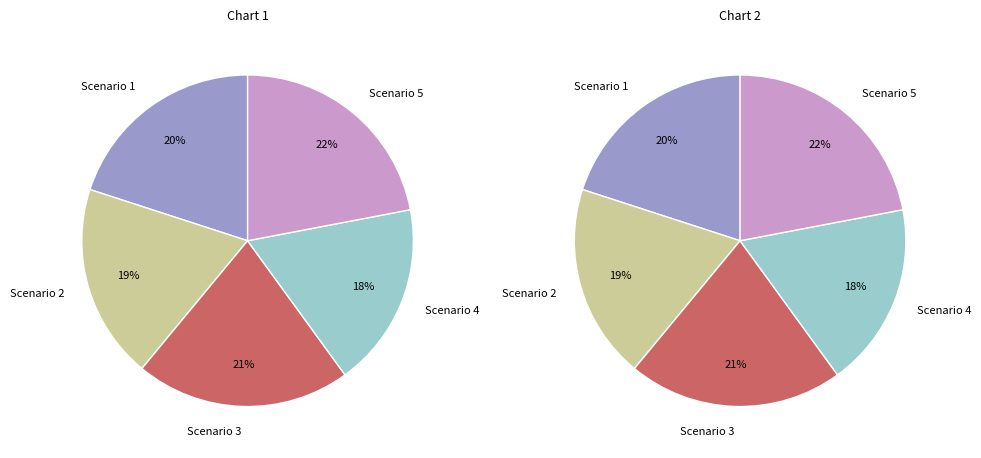

How many segments does this pie chart have?

5